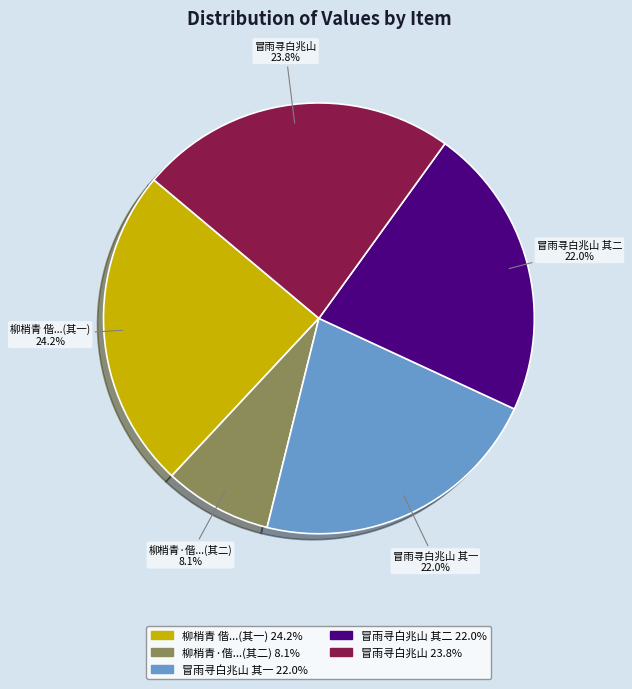

Does 冒雨寻白兆山 represent more than half of the total?

No